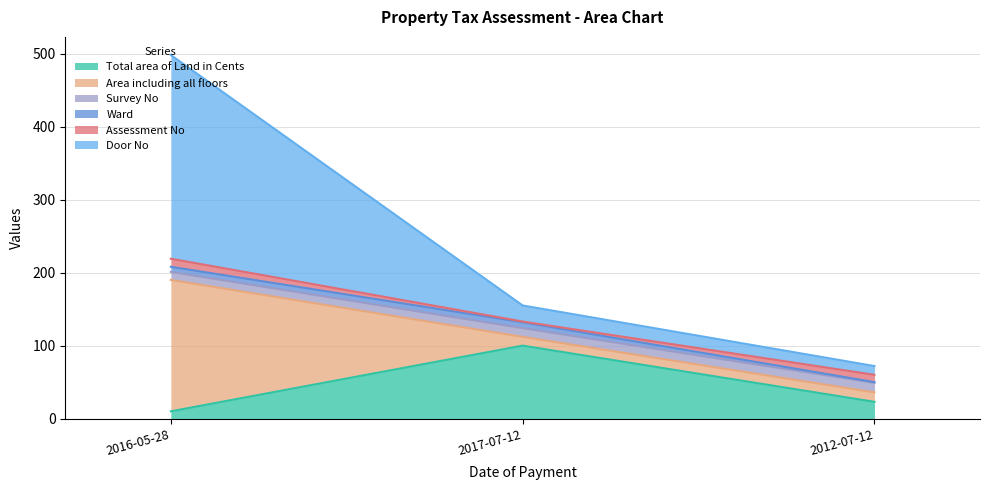

At which category is the sum across all series the highest?

2016-05-28